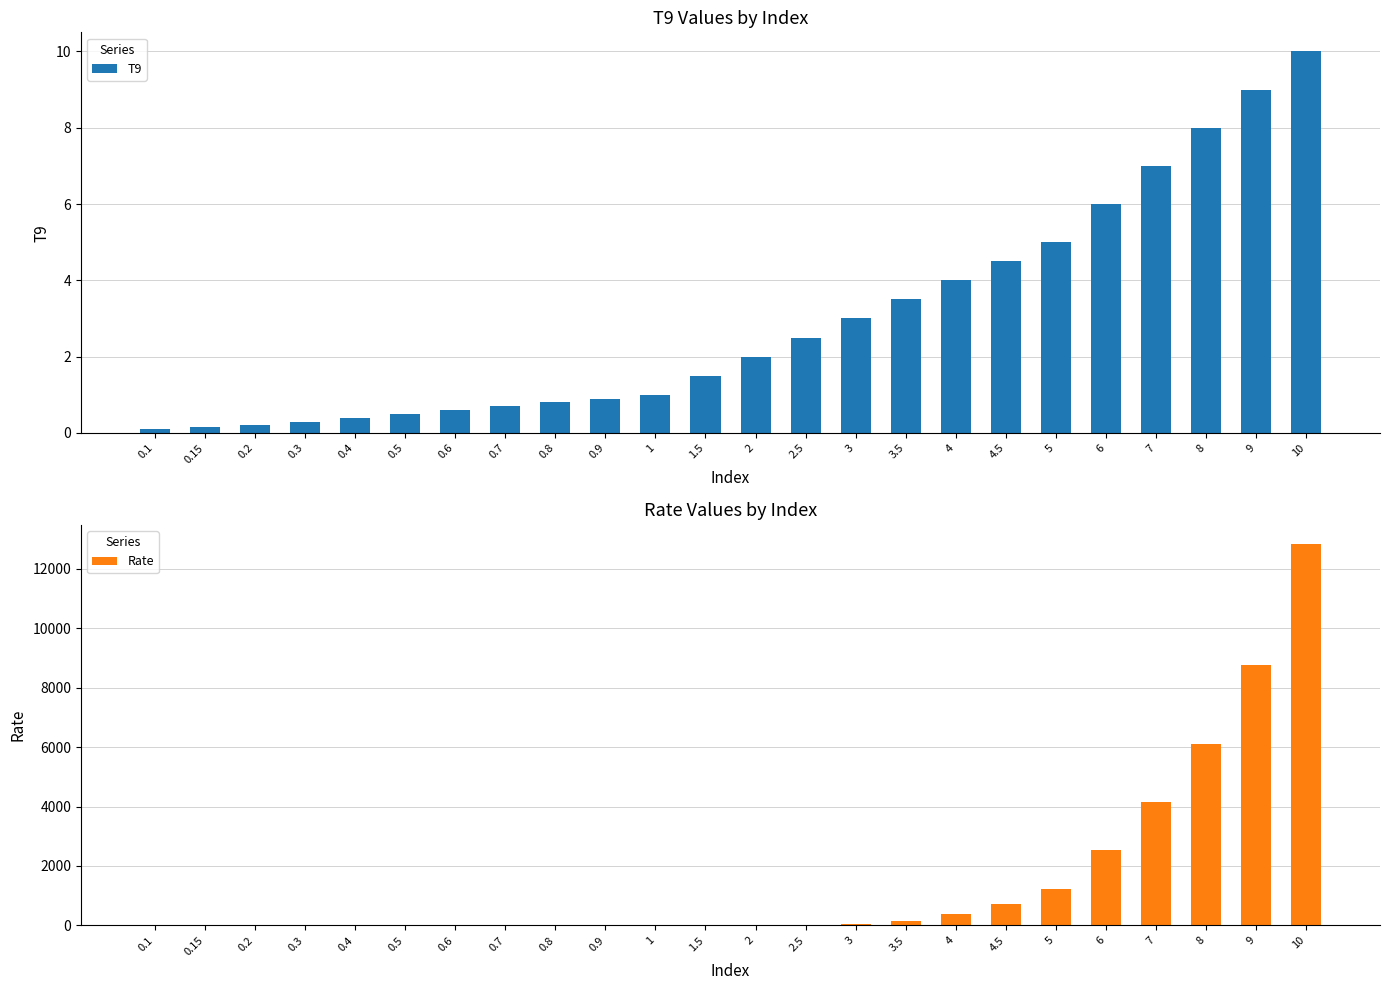

What are all the series names shown in the legend?

T9, Rate